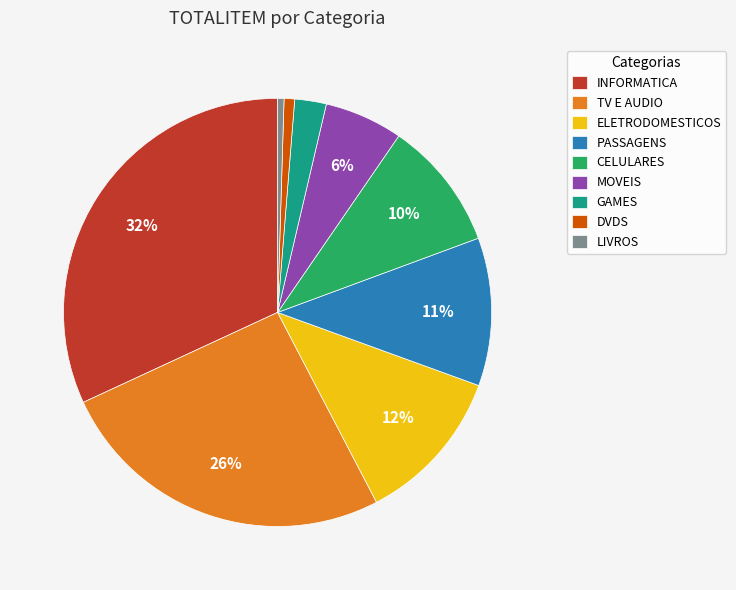

Between TV E AUDIO and CELULARES, which is larger?

TV E AUDIO